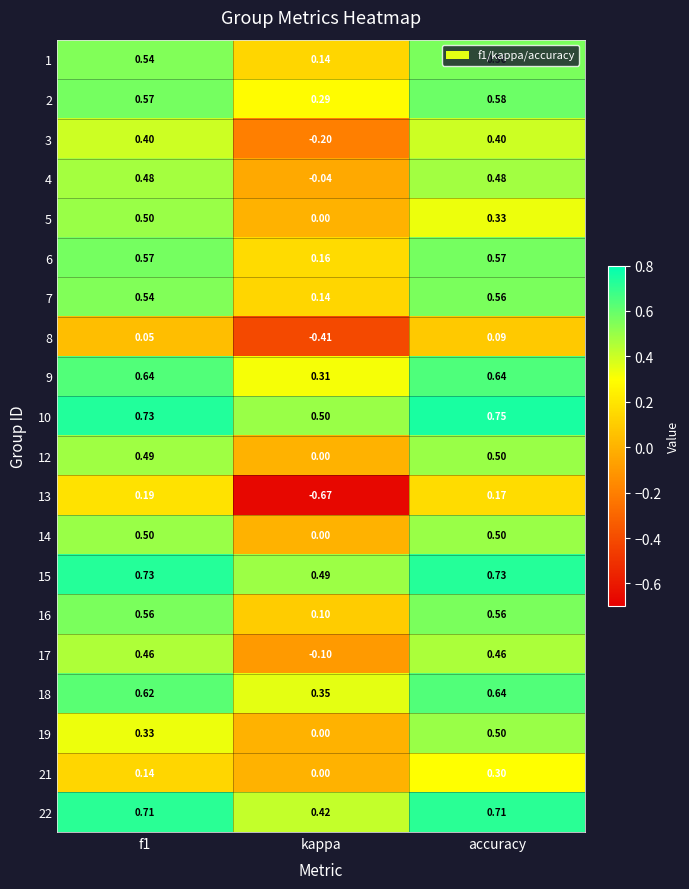

Where is 5 nearest to the value 0?

kappa